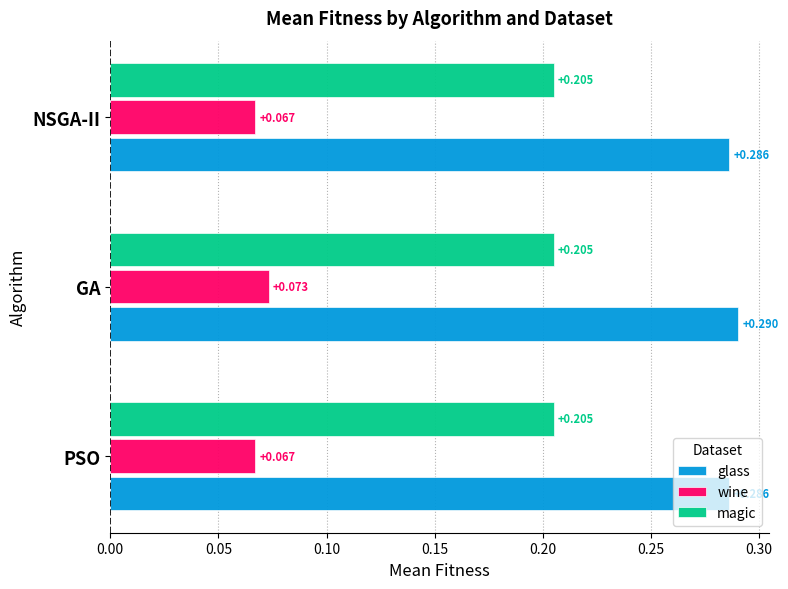

Which series has the largest total across all categories?

glass